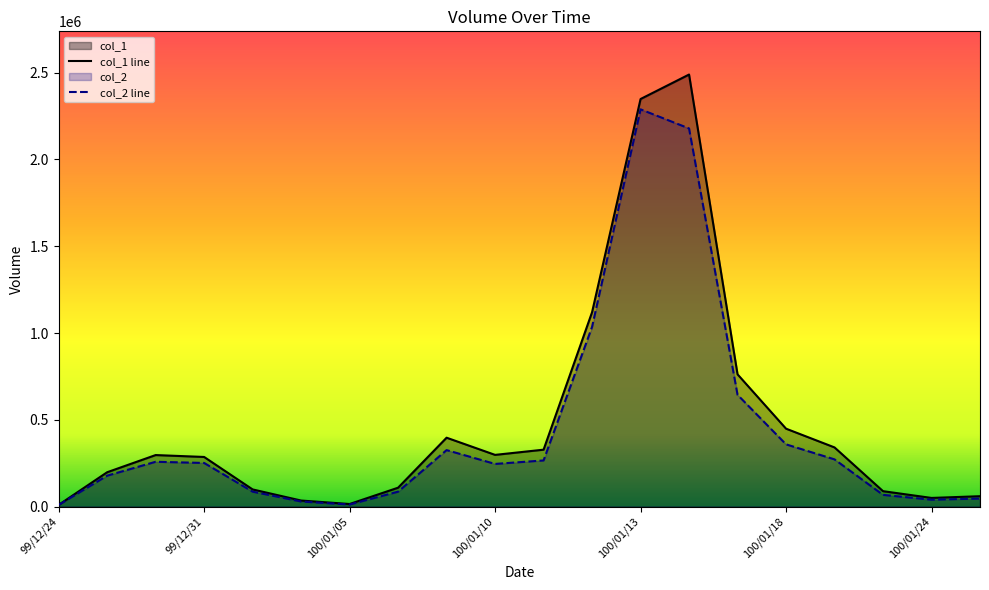

What is the difference between the second highest and second lowest values in the col_1 series?

2333000